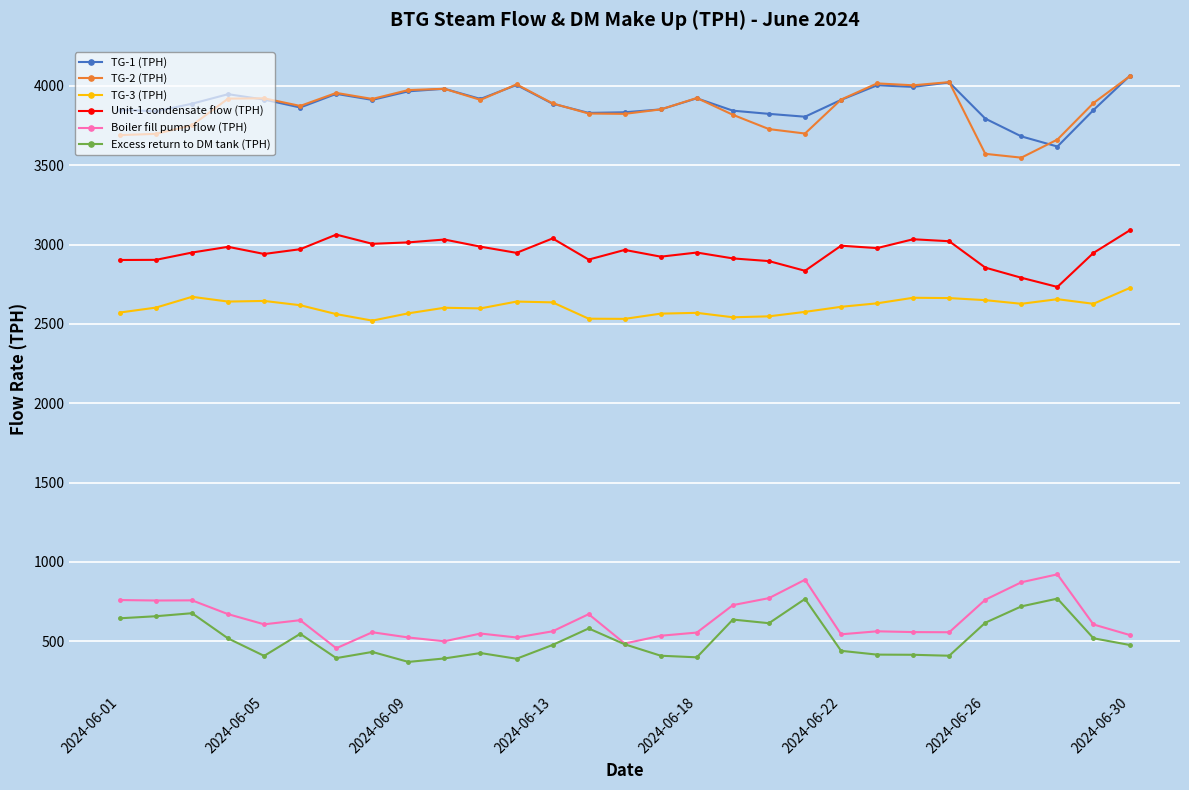

True or false: Boiler fill pump flow (TPH) has more than 2 interior local peaks.

True